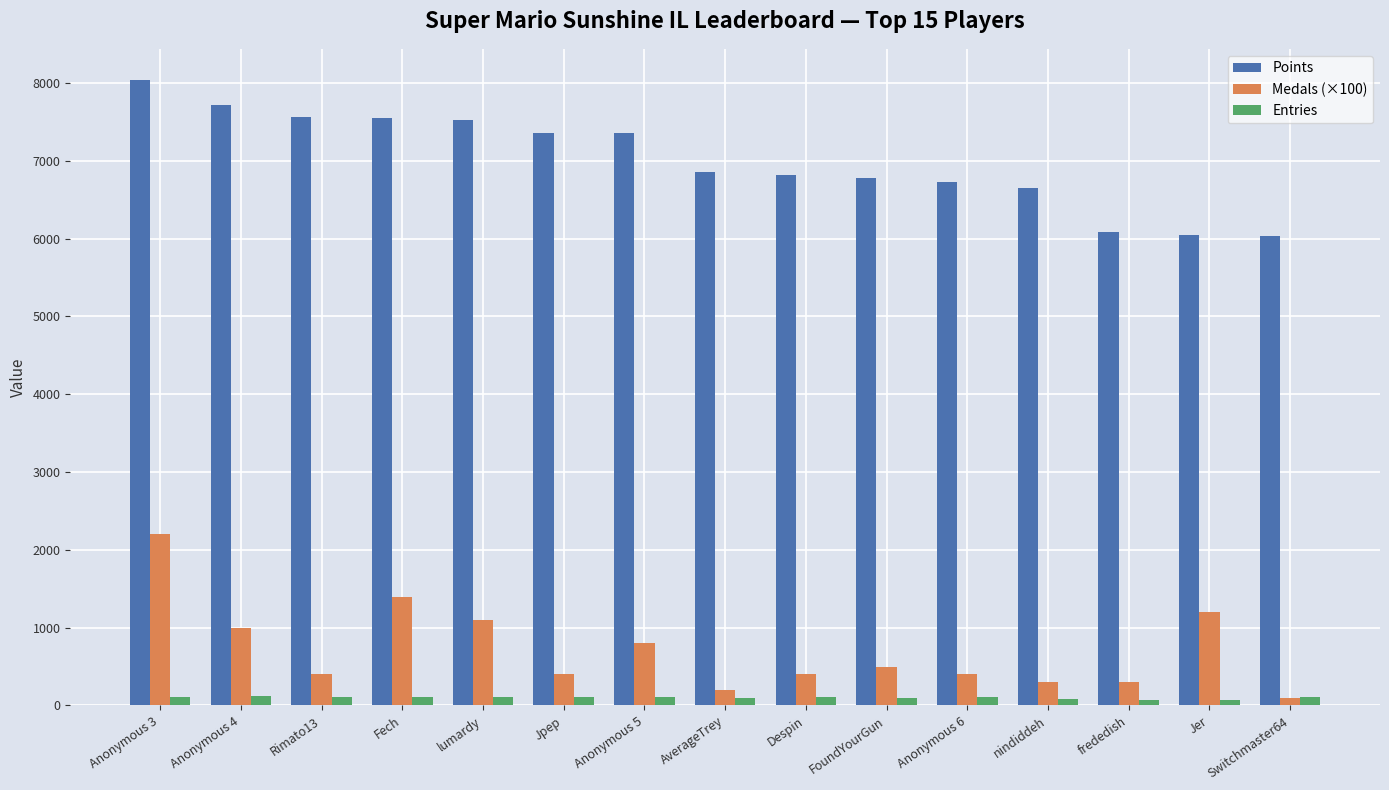

Which series has the largest total across all categories?

Points